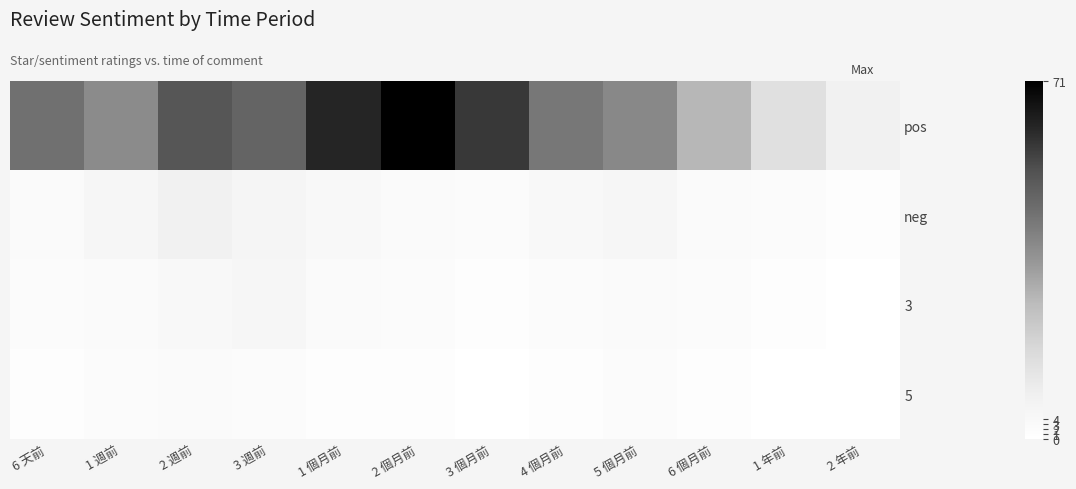

Which series has the largest total across all categories?

row_0